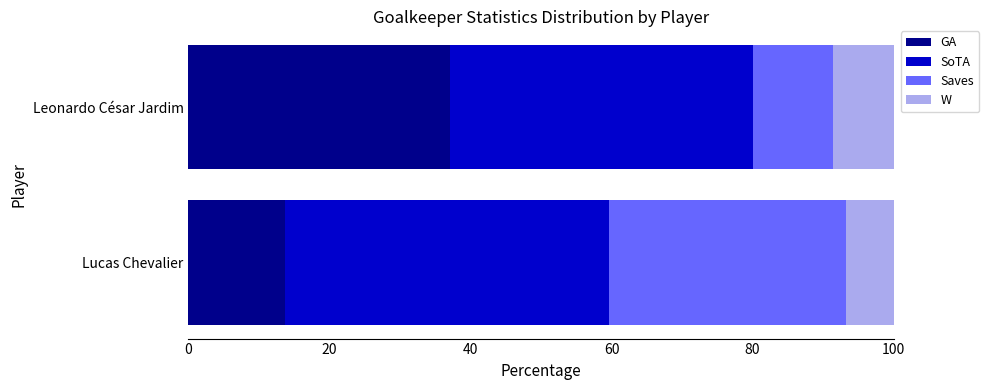

What is the total value across all series at Lucas Chevalier?

100.0